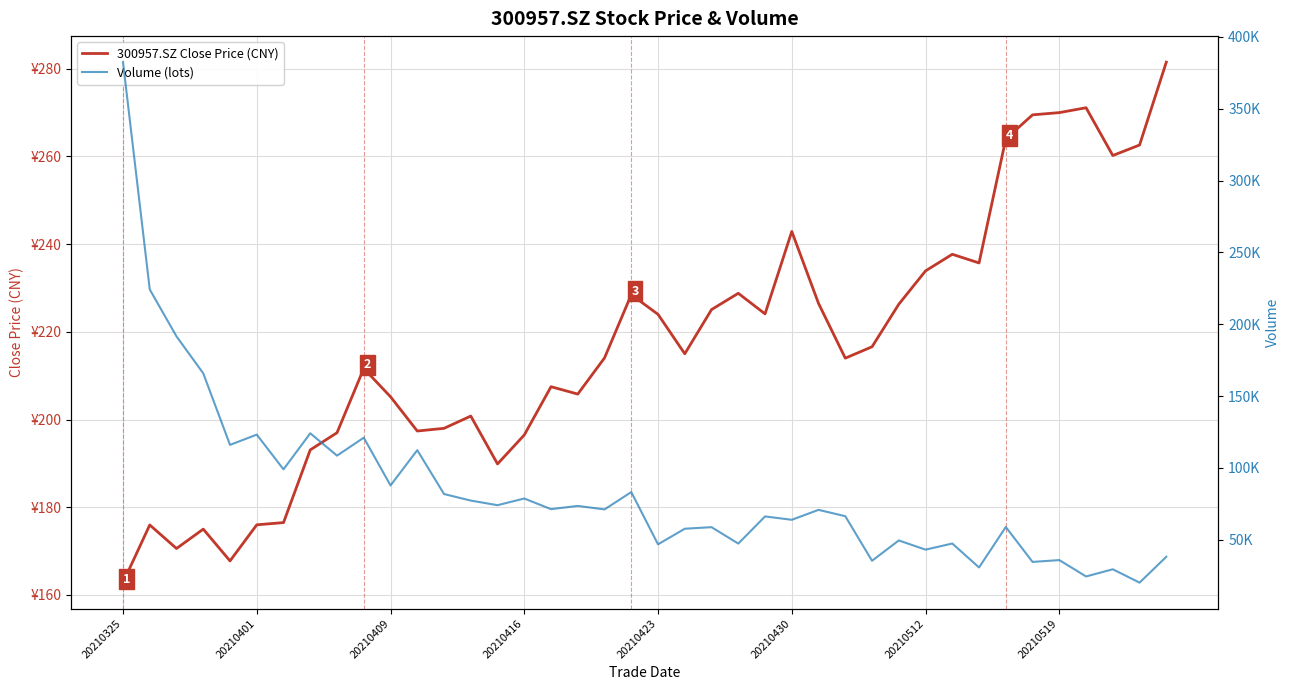

What is the maximum value for Volume (lots)?

382390.7